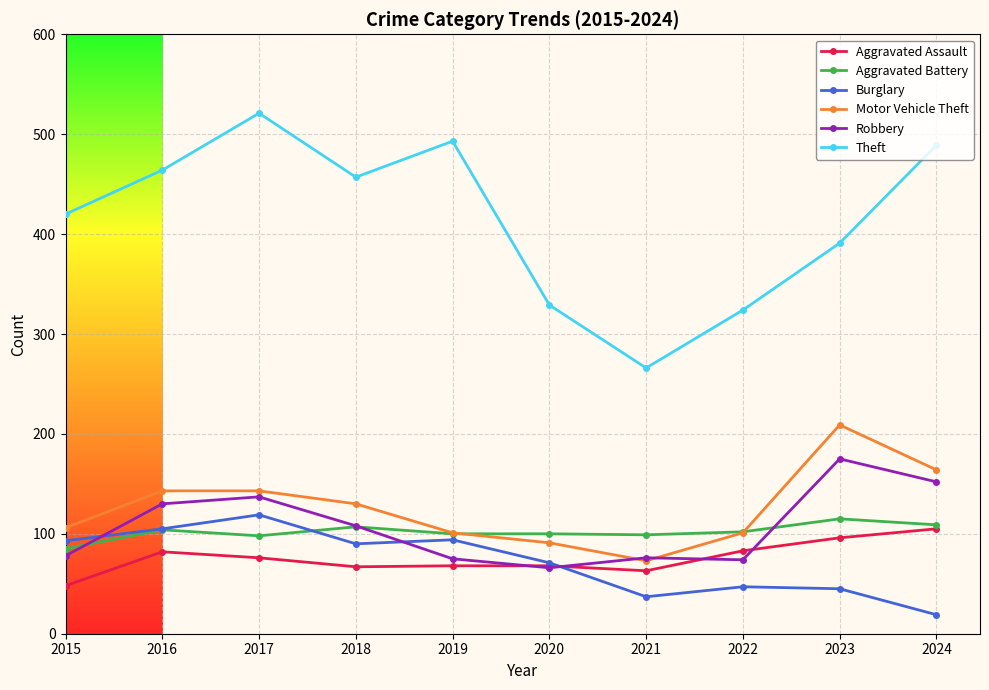

Which series has the widest spread of values?

Theft